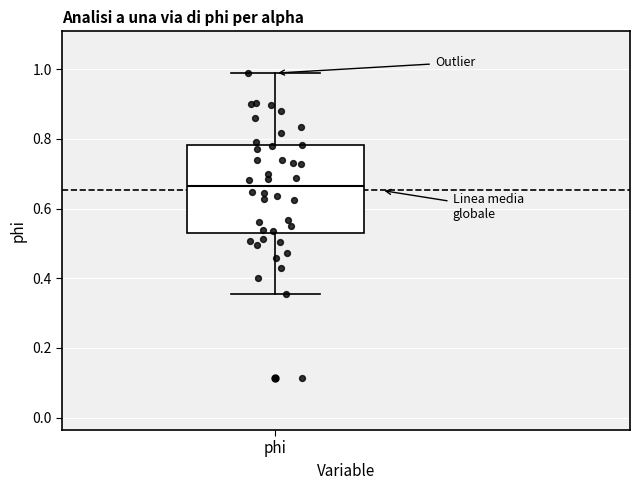

Read this box plot against the y-axis: the position of the median line, the range covered by the box, and the ends of both whiskers. The values are not printed on the chart, so give them approximately, as read against the axis.

median 0.66, box 0.52 to 0.78, whiskers 0.36 to 0.98